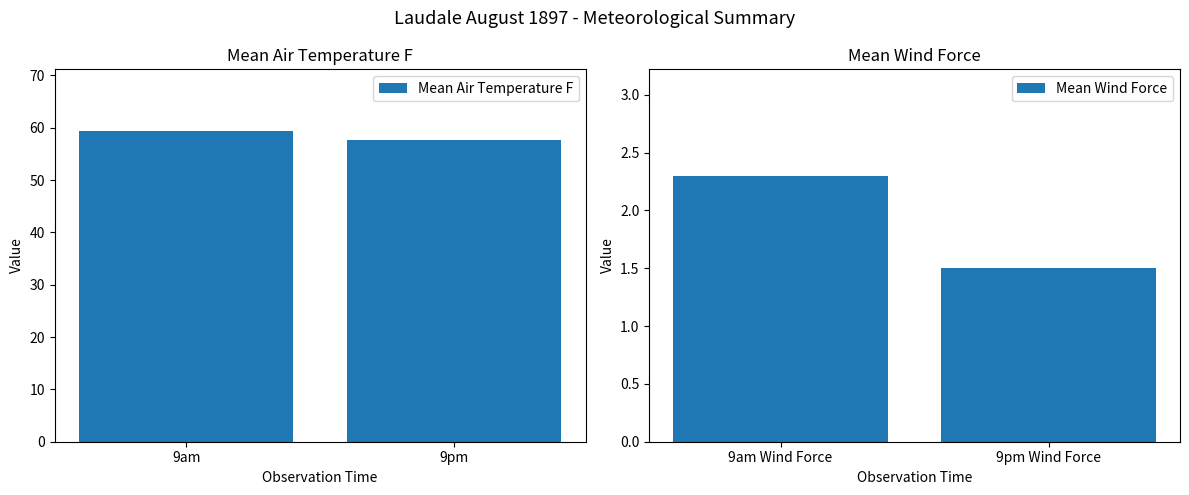

Rank the series by their maximum value, from highest to lowest.

Mean Air Temperature F, Mean Wind Force